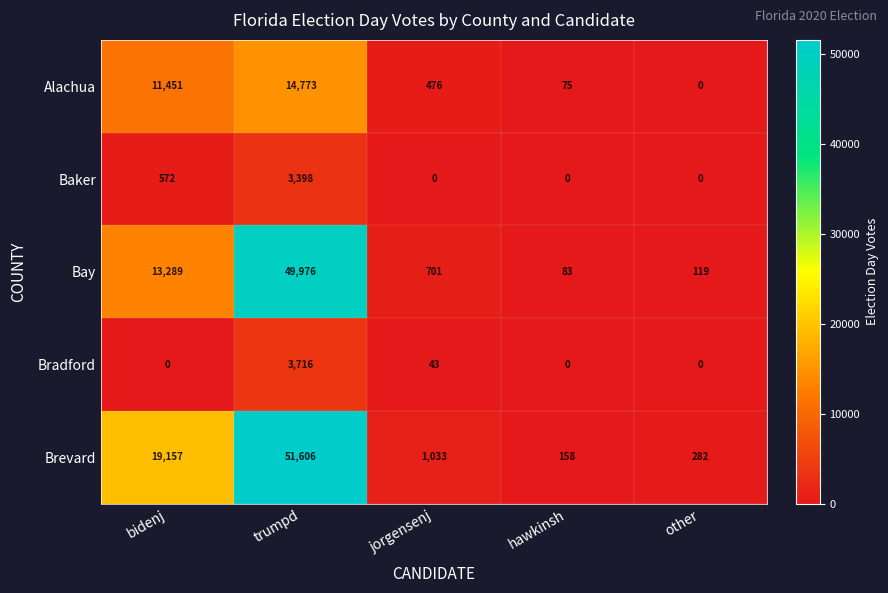

The Alachua series shows 75 at hawkinsh. True or false?

True